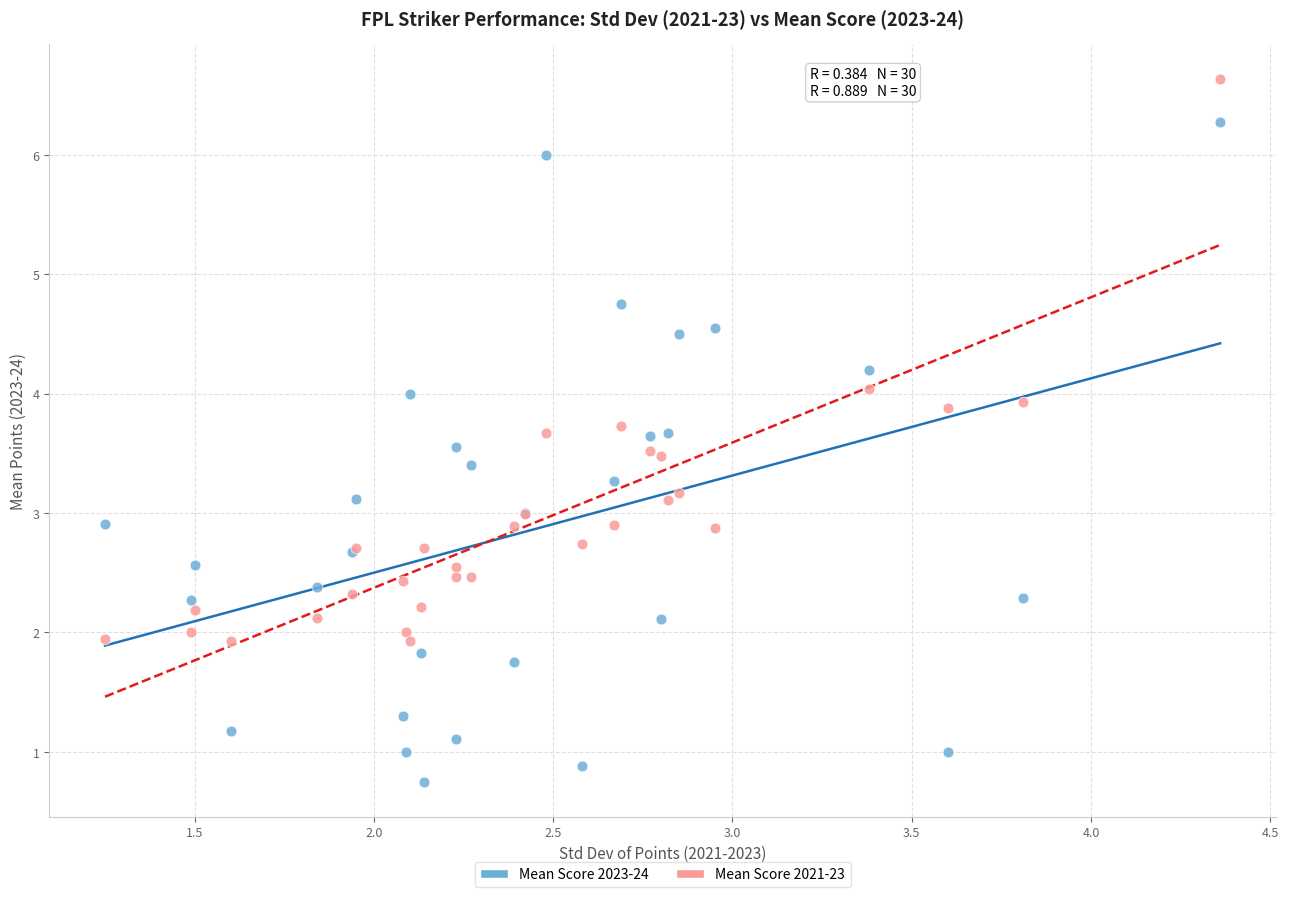

What is the X range (max minus min) for the scatter plot?

3.1